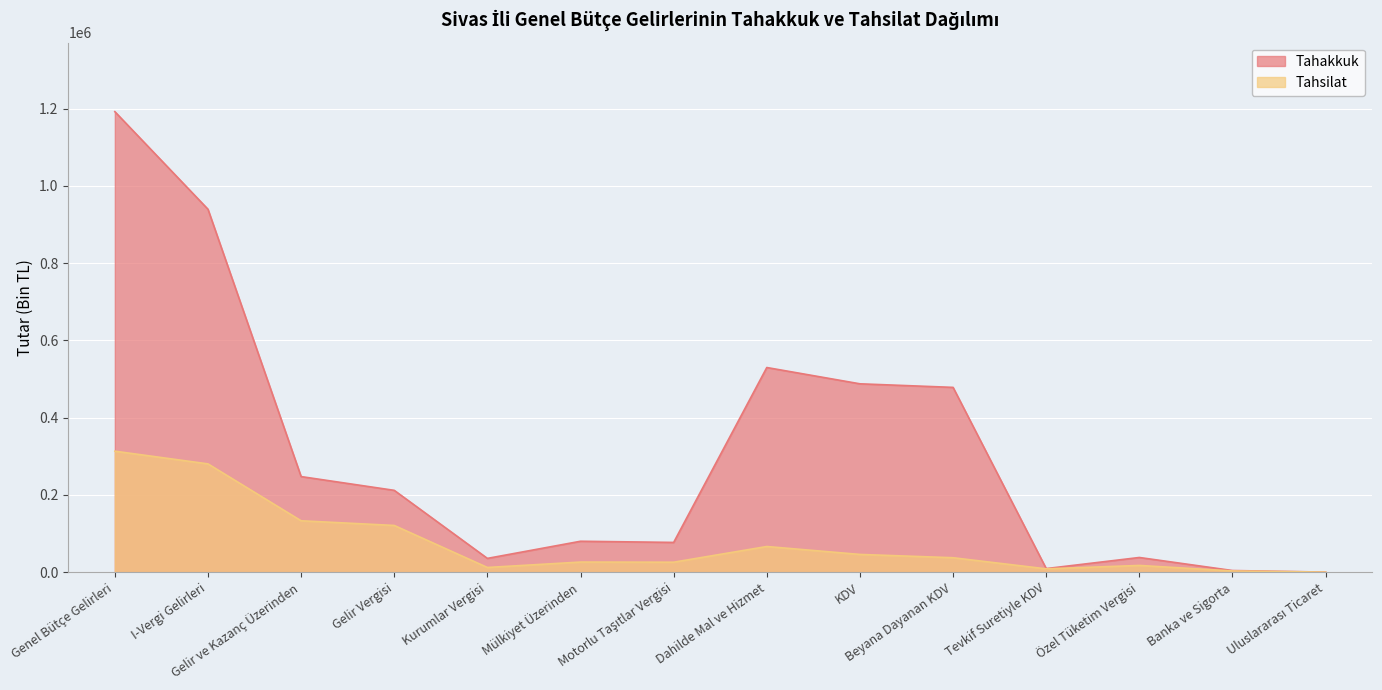

Reading right to left, extract all data points from this chart.

Tahakkuk: Uluslararası Ticaret=118	Banka ve Sigorta=4198	Özel Tüketim Vergisi=37986	Tevkif Suretiyle KDV=9244	Beyana Dayanan KDV=478466	KDV=487710	Dahilde Mal ve Hizmet=529896	Motorlu Taşıtlar Vergisi=76985	Mülkiyet Üzerinden=80015	Kurumlar Vergisi=35646	Gelir Vergisi=211847	Gelir ve Kazanç Üzerinden=247493	I-Vergi Gelirleri=939741	Genel Bütçe Gelirleri=1192479
Tahsilat: Uluslararası Ticaret=118	Banka ve Sigorta=3117	Özel Tüketim Vergisi=17392	Tevkif Suretiyle KDV=8545	Beyana Dayanan KDV=37347	KDV=45892	Dahilde Mal ve Hizmet=66401	Motorlu Taşıtlar Vergisi=25776	Mülkiyet Üzerinden=26129	Kurumlar Vergisi=12126	Gelir Vergisi=120923	Gelir ve Kazanç Üzerinden=133049	I-Vergi Gelirleri=280375	Genel Bütçe Gelirleri=313257